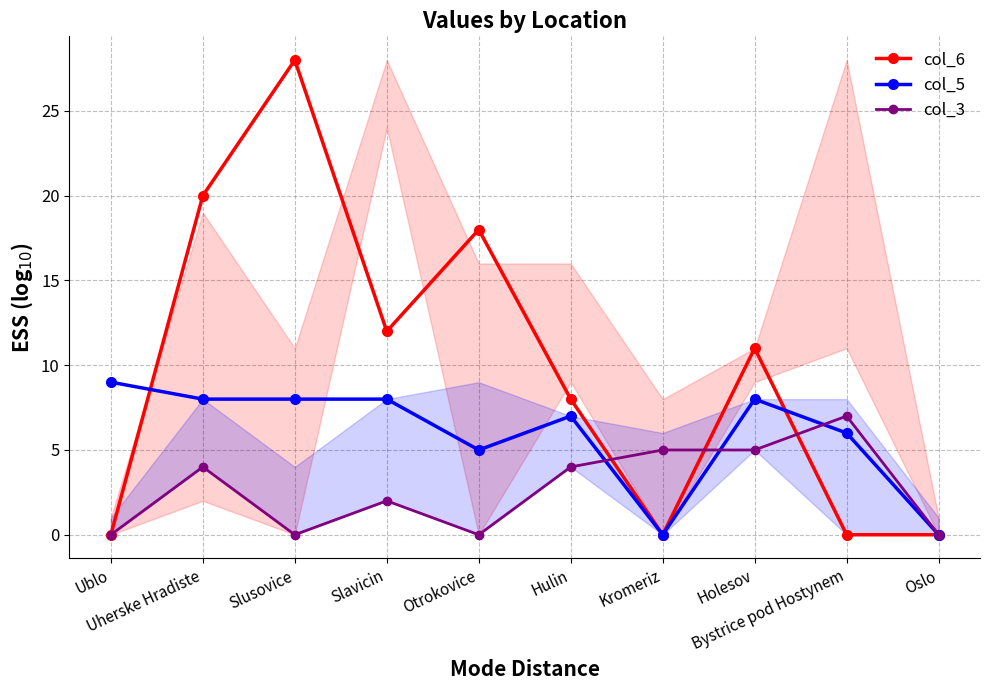

Does the chart display data point markers on the line(s)?

Yes